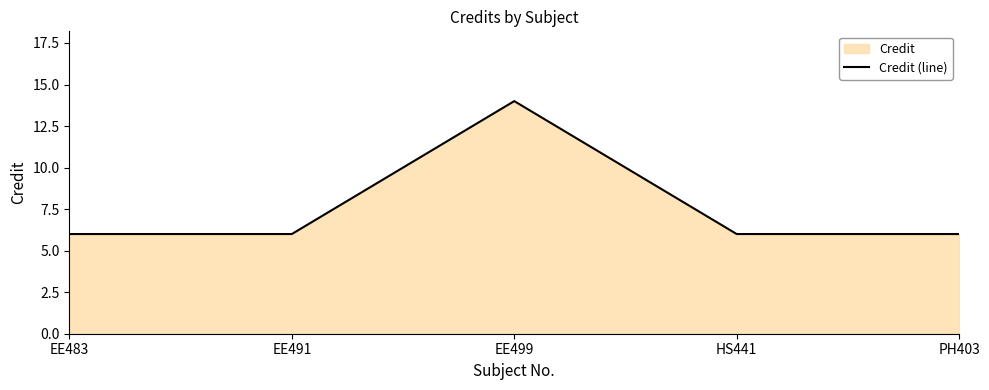

List the labels in order of value, smallest first.

EE483, EE491, HS441, PH403, EE499